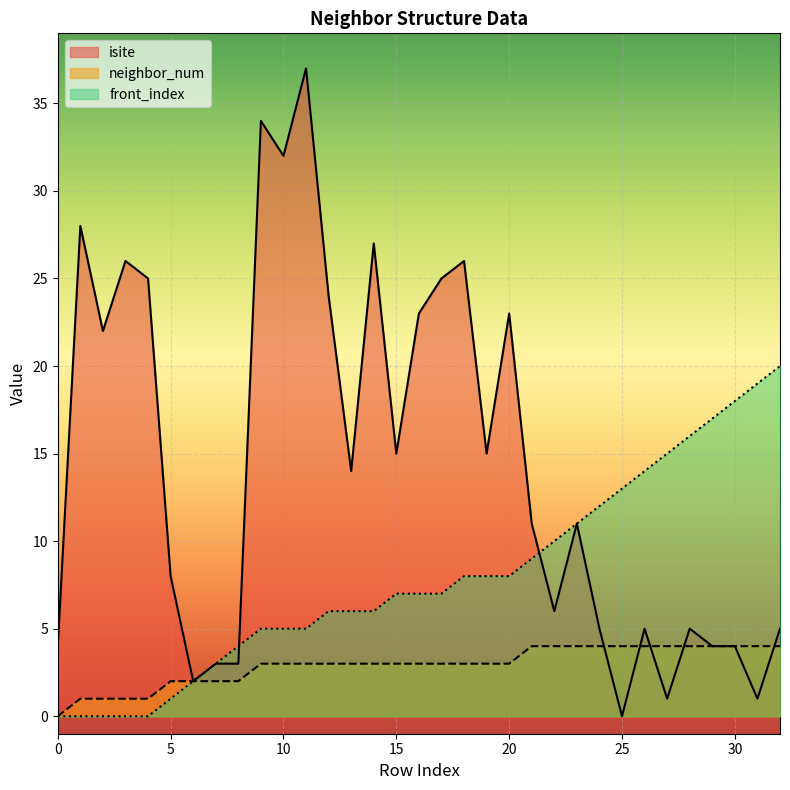

Between which two adjacent categories do neighbor_num and isite first intersect?

24 and 25